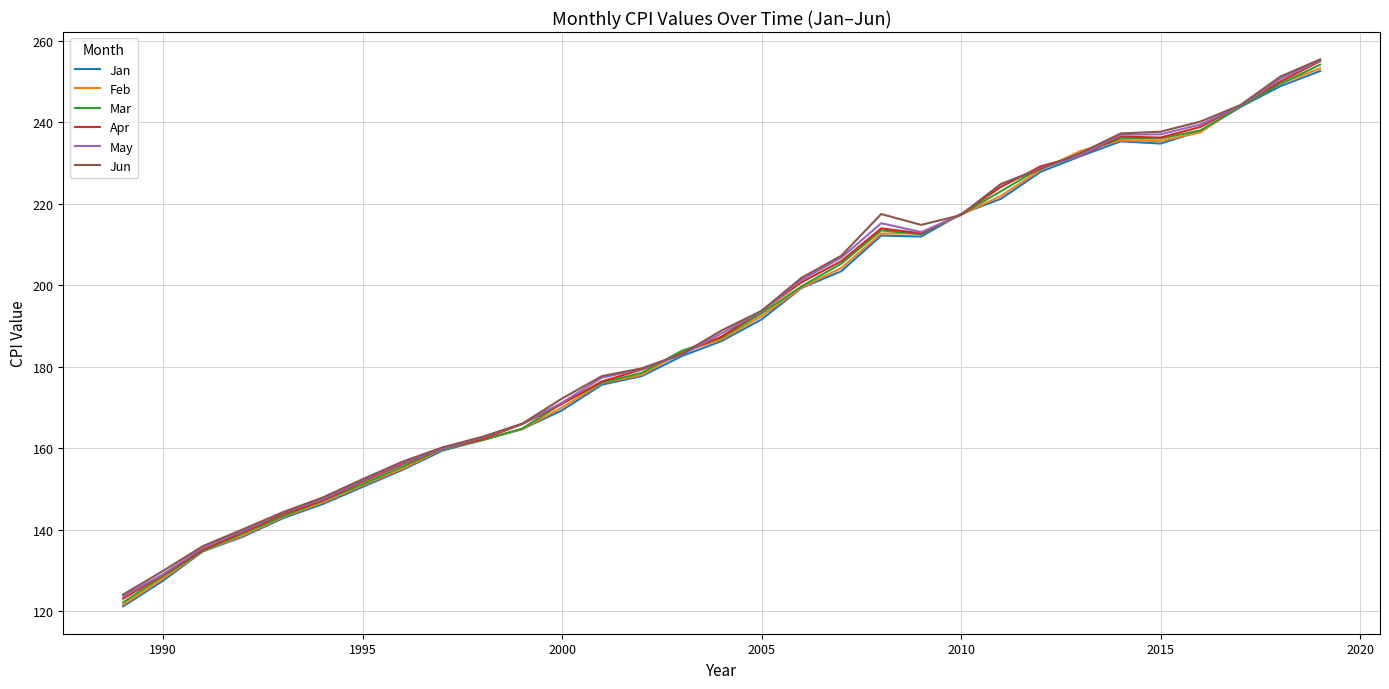

At how many categories does at least one series exceed 159?

23